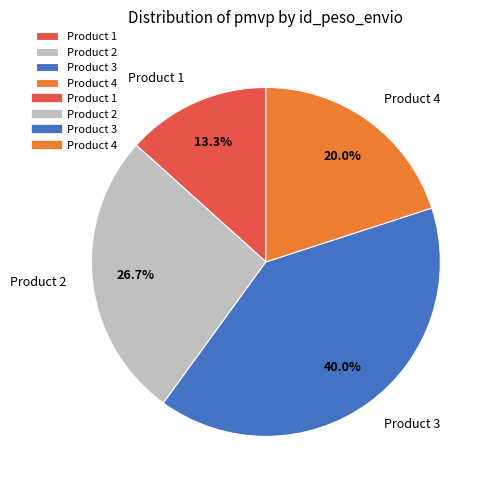

Rank the categories by value from highest to lowest.

Product 3, Product 2, Product 4, Product 1